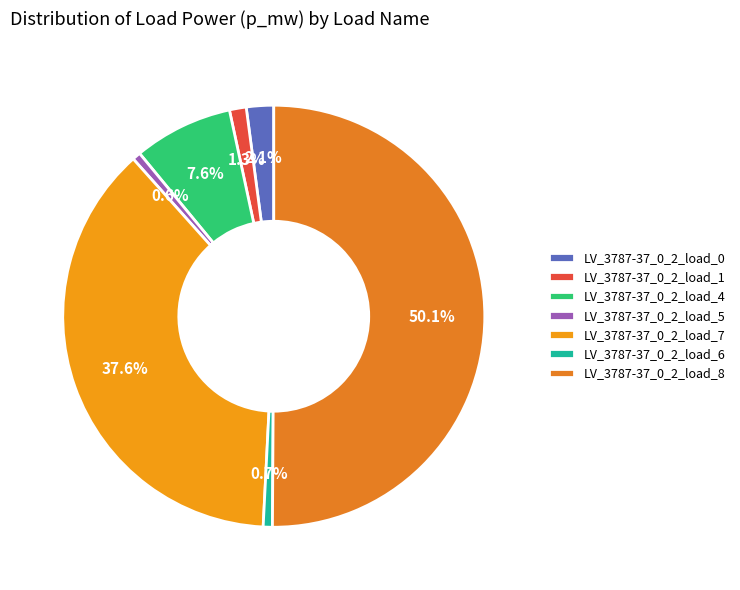

What is the smallest slice in the pie chart?

LV_3787-37_0_2_load_5